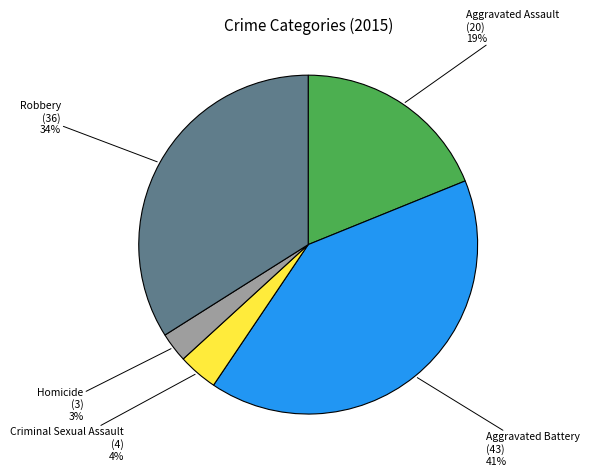

Rank the categories by value from lowest to highest.

Homicide, Criminal Sexual Assault, Aggravated Assault, Robbery, Aggravated Battery